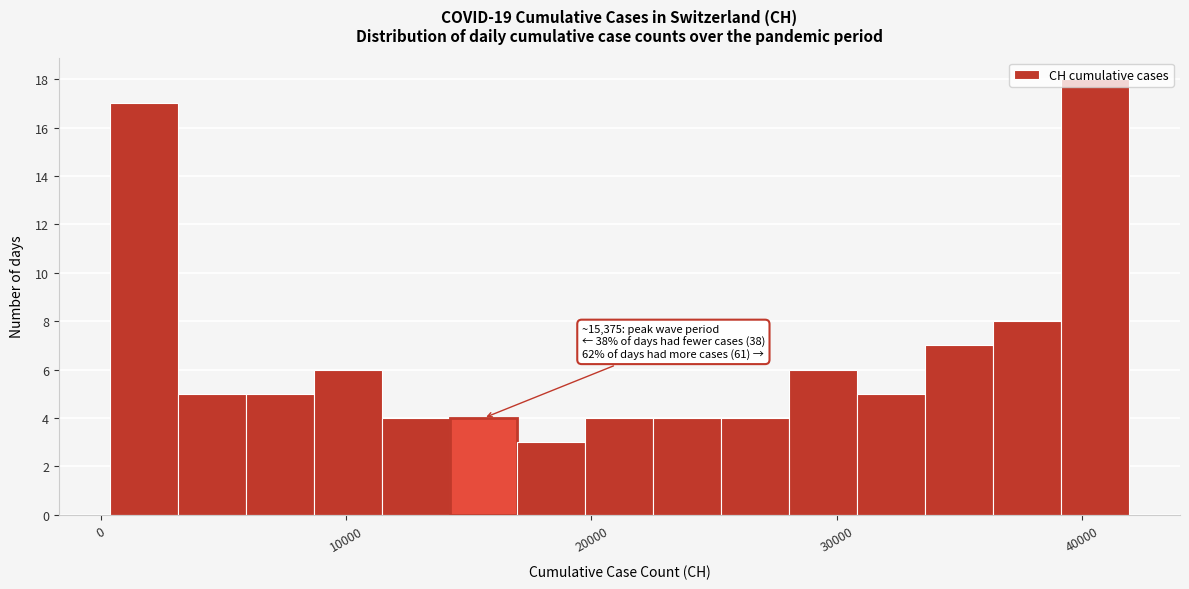

Read against the x-axis, roughly where is the centre of the tallest bar?

41000